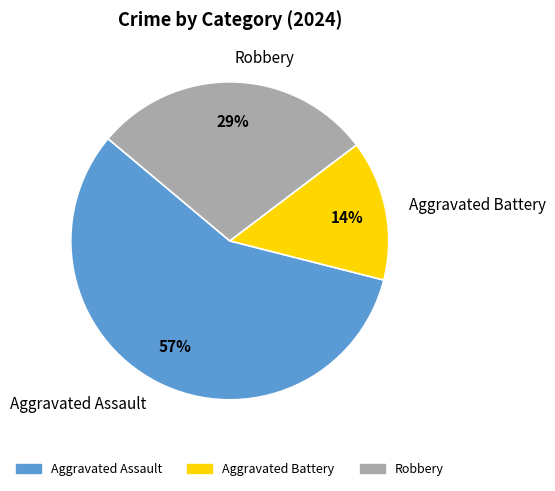

To the nearest percent, what is the difference between the largest and smallest slice percentages?

43%